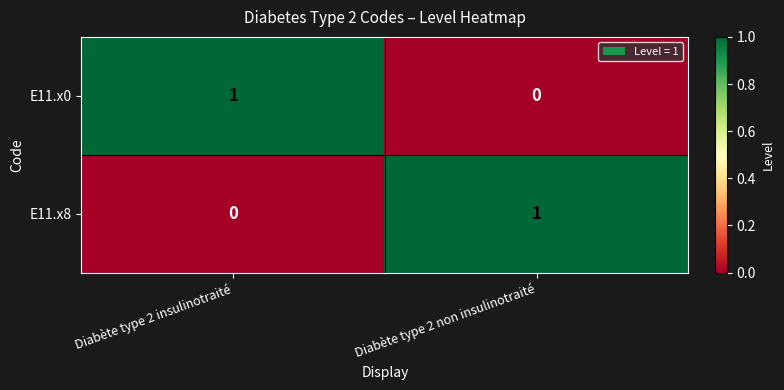

Is it true that E11.x8 equals 1 at Diabète type 2 non insulinotraité?

True